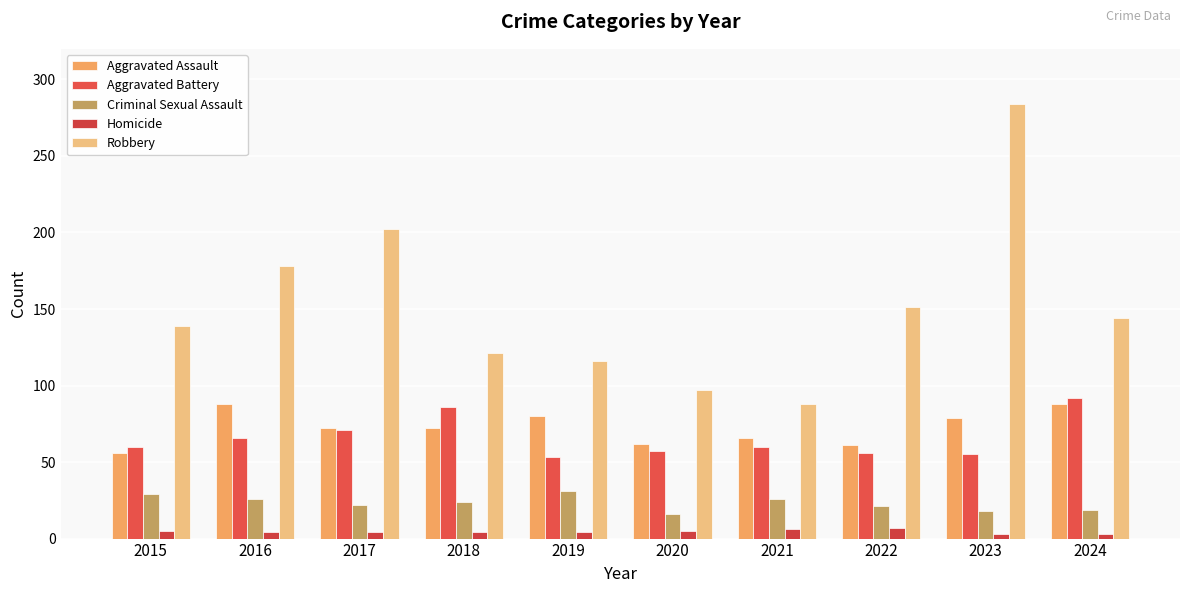

Which series changed the most between 2016 and 2017?

Robbery